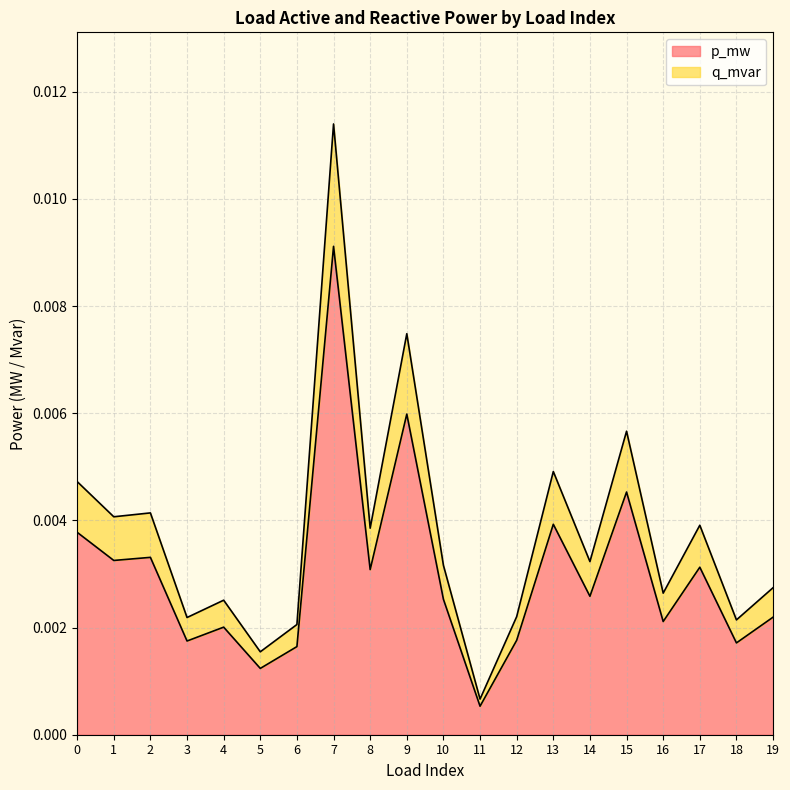

How many interior local peaks does the q_mvar series have?

7